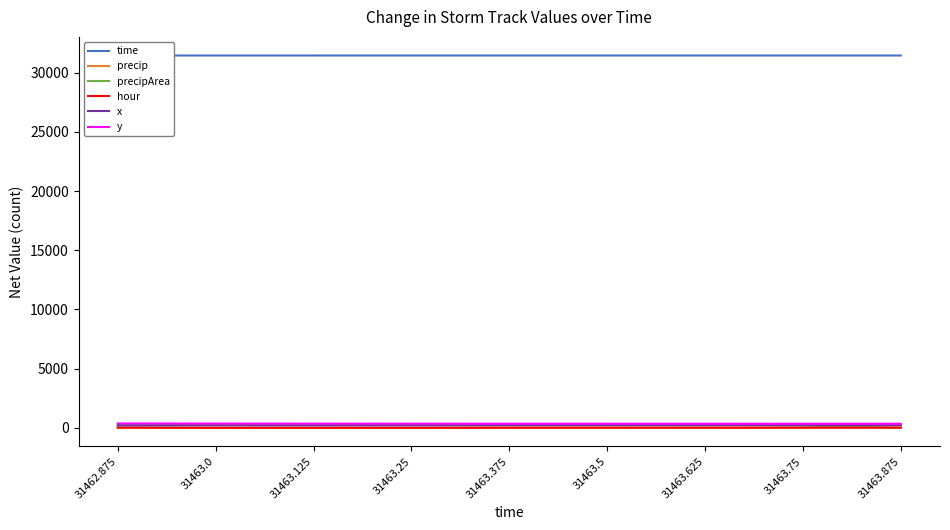

Rank the series at 31463.125 from highest to lowest value.

time, y, precipArea, x, hour, precip